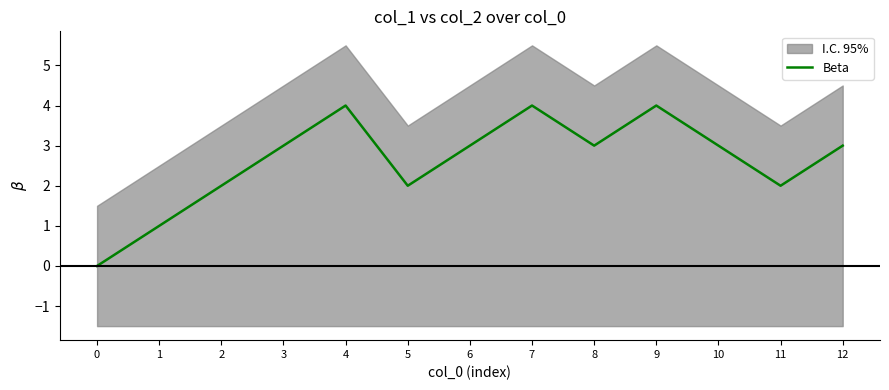

Approximately how many times larger is the value at 2 compared to 7?

0.5